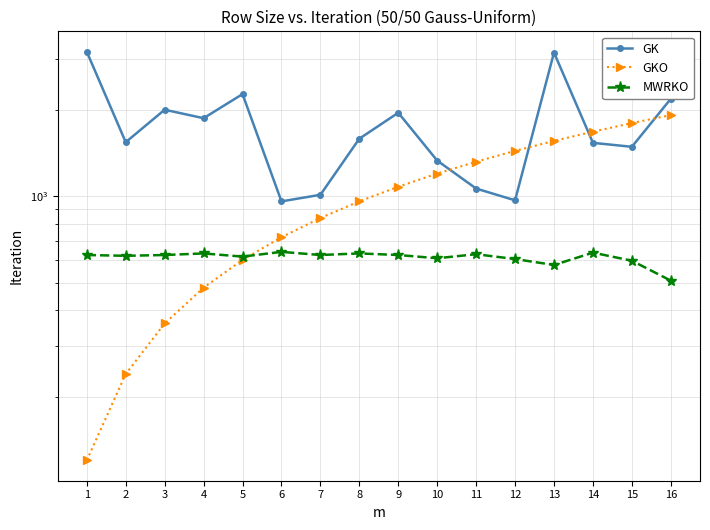

True or false: GK and MWRKO cross at least once.

False